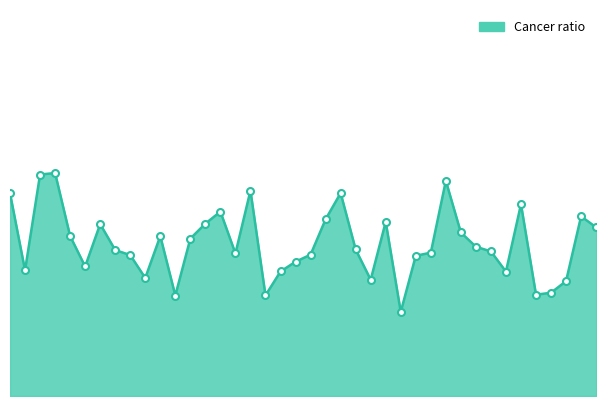

Reading left to right, what are all the values shown in this chart?

1=63.0	2=39.1	3=68.8	4=69.3	5=49.7	6=40.3	7=53.4	8=45.4	9=43.8	10=36.7	11=49.7	12=31.2	13=48.9	14=53.6	15=57.3	16=44.3	17=63.8	18=31.3	19=38.7	20=41.7	21=43.9	22=54.9	23=63.1	24=45.5	25=36.1	26=54.1	27=26.1	28=43.6	29=44.6	30=66.9	31=50.8	32=46.4	33=44.9	34=38.7	35=59.6	36=31.5	37=32.1	38=35.7	39=55.8	40=52.4